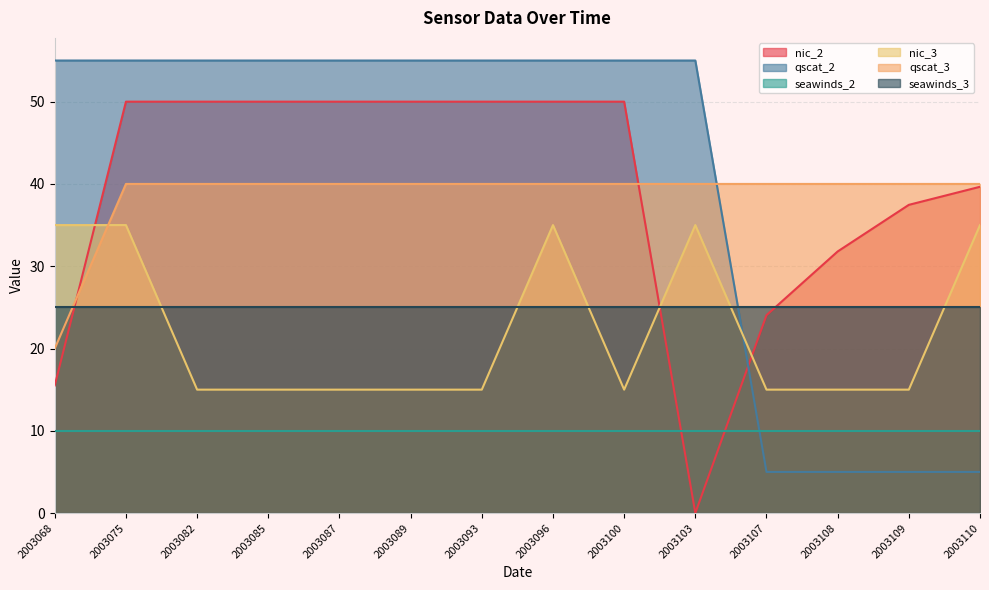

At 2003103, list the series in order from largest to smallest.

qscat_2, qscat_3, nic_3, seawinds_3, seawinds_2, nic_2